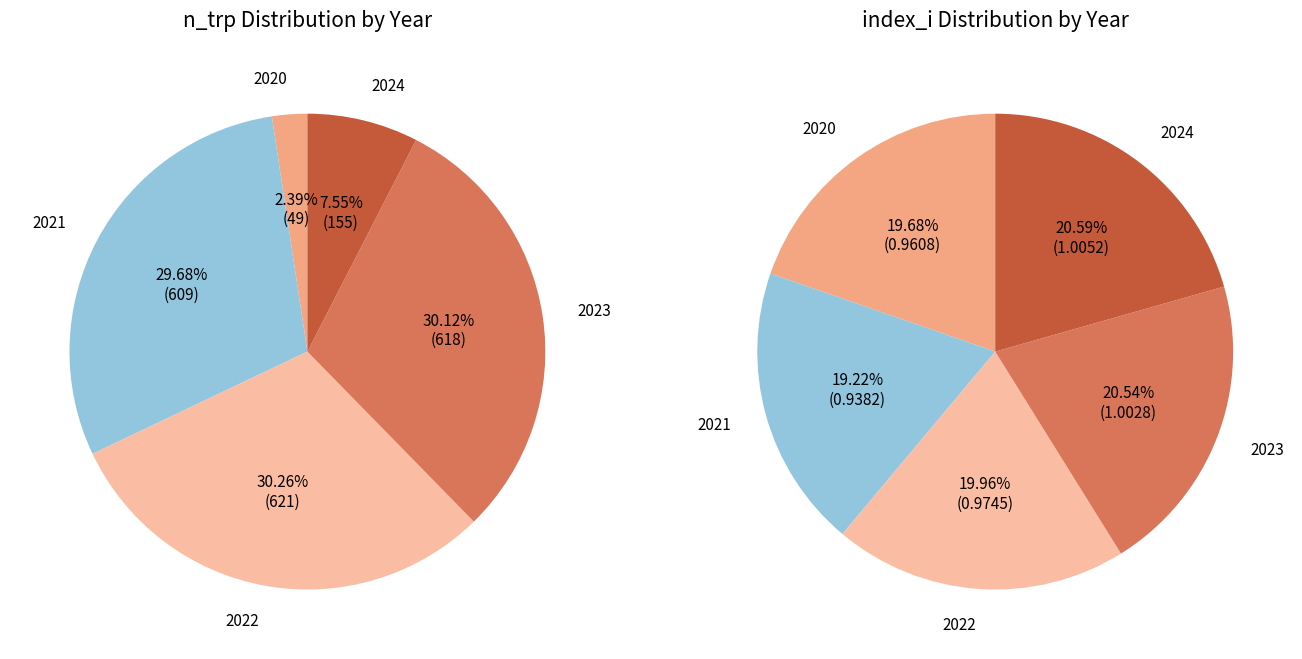

To the nearest percent, what is the average slice percentage?

20%